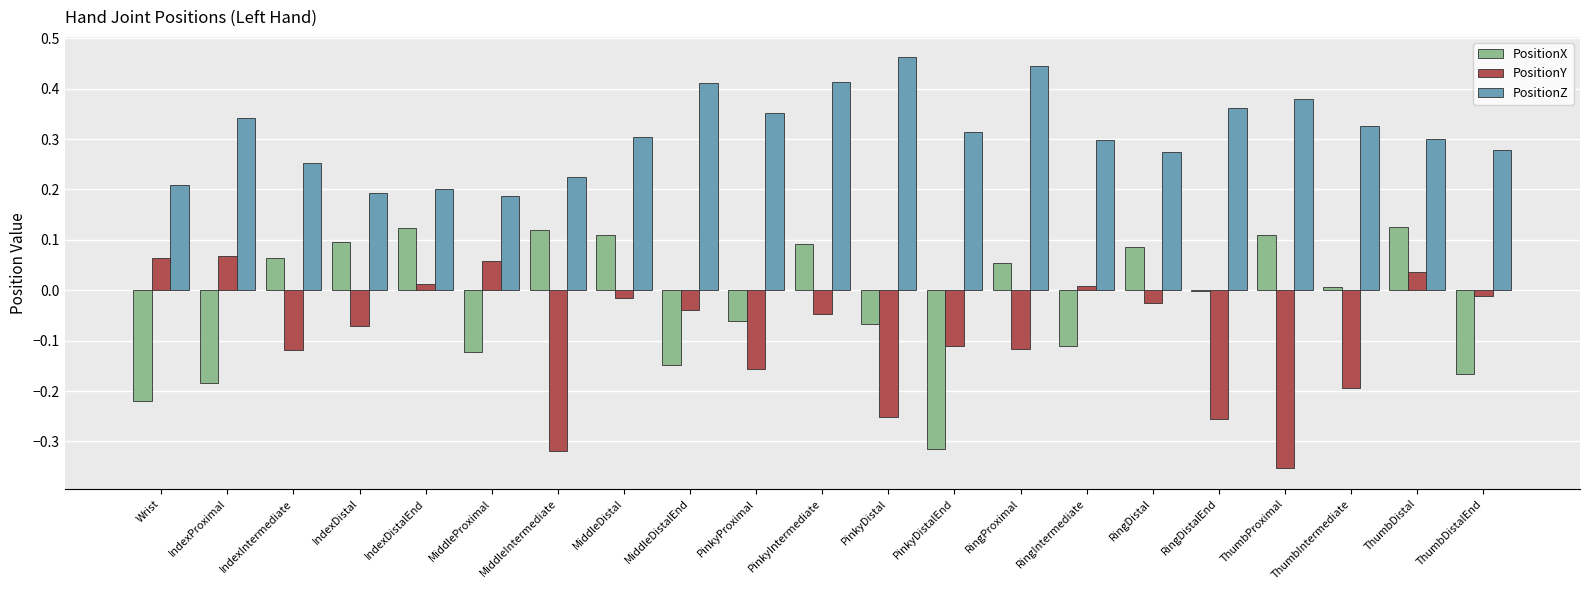

Which series has the largest total across all categories?

PositionZ